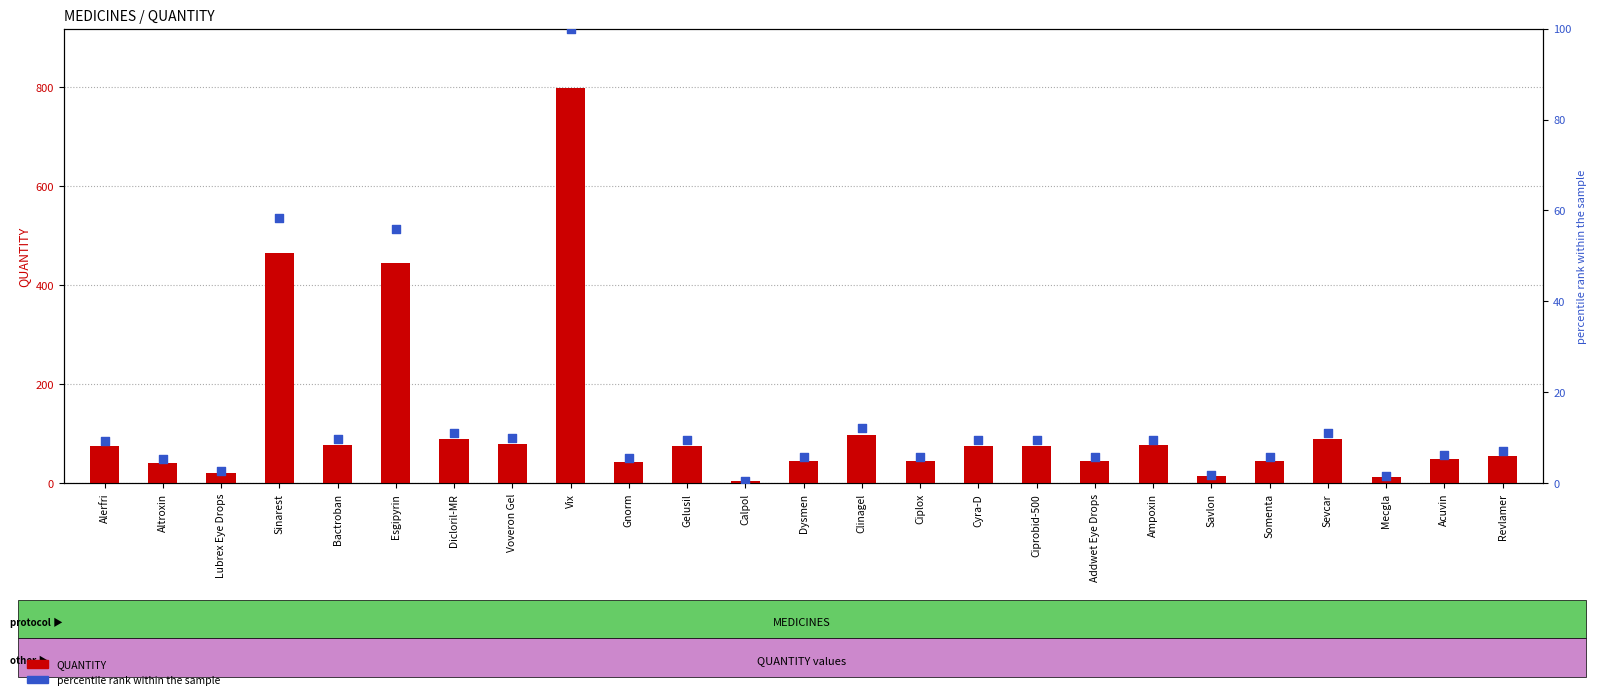

At which category is the sum across all series the highest?

Vix